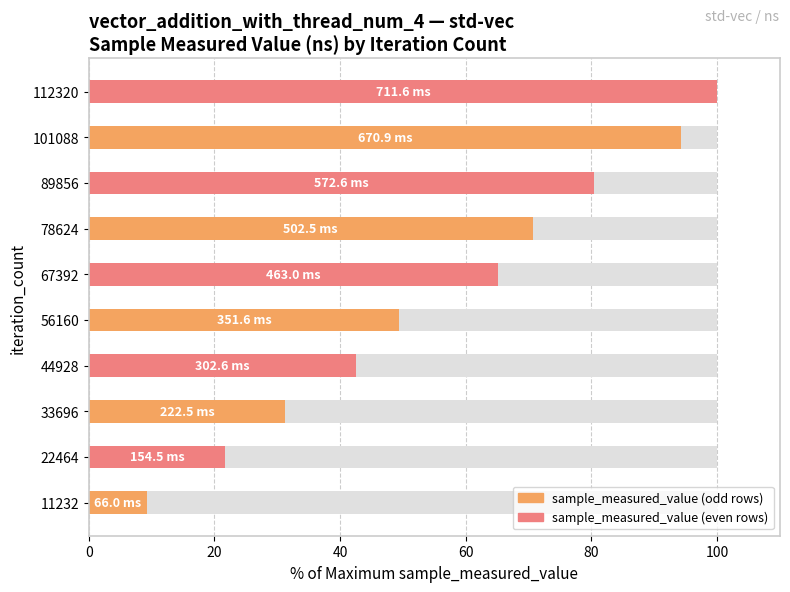

True or false: the data shows 44.2 at 89856.

False